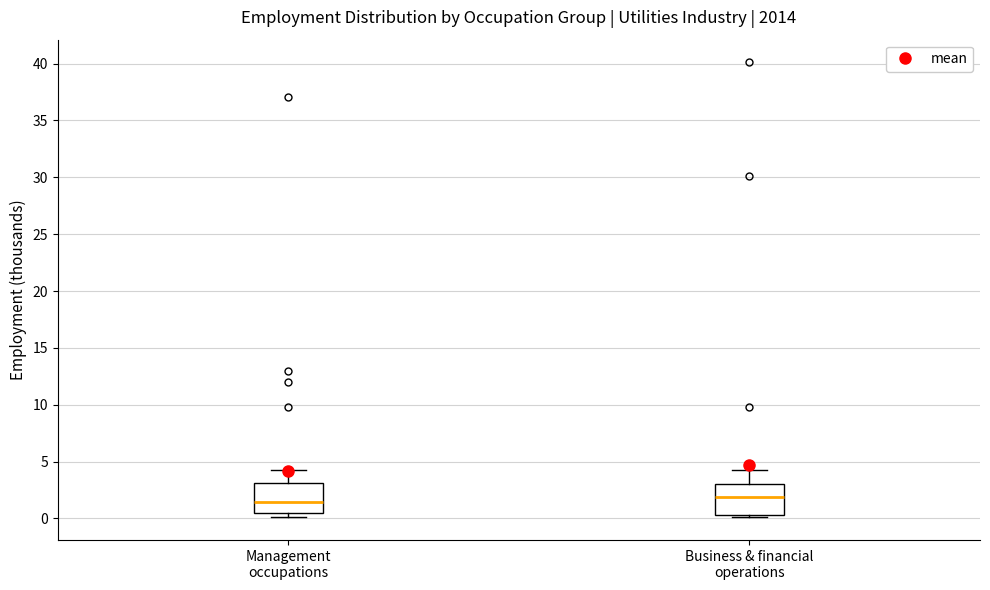

Where does the median line of the box for Management occupations sit on the y-axis? The values are not printed on the chart, so give them approximately, as read against the axis.

1.5